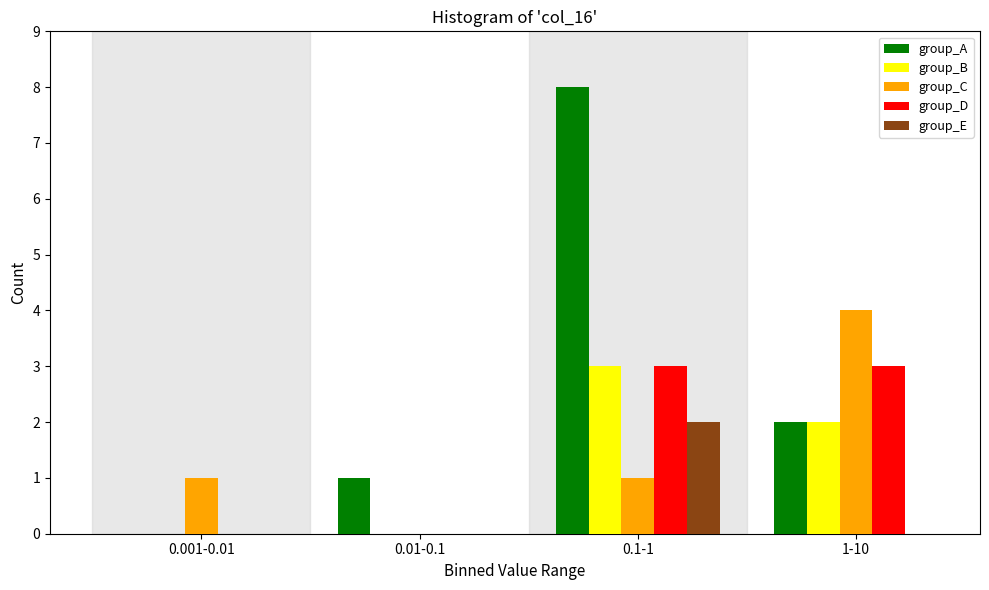

Reading left to right, extract all data points from this chart.

group_A: 0.001-0.01=0	0.01-0.1=1	0.1-1=8	1-10=2
group_B: 0.001-0.01=0	0.01-0.1=0	0.1-1=3	1-10=2
group_C: 0.001-0.01=1	0.01-0.1=0	0.1-1=1	1-10=4
group_D: 0.001-0.01=0	0.01-0.1=0	0.1-1=3	1-10=3
group_E: 0.001-0.01=0	0.01-0.1=0	0.1-1=2	1-10=0